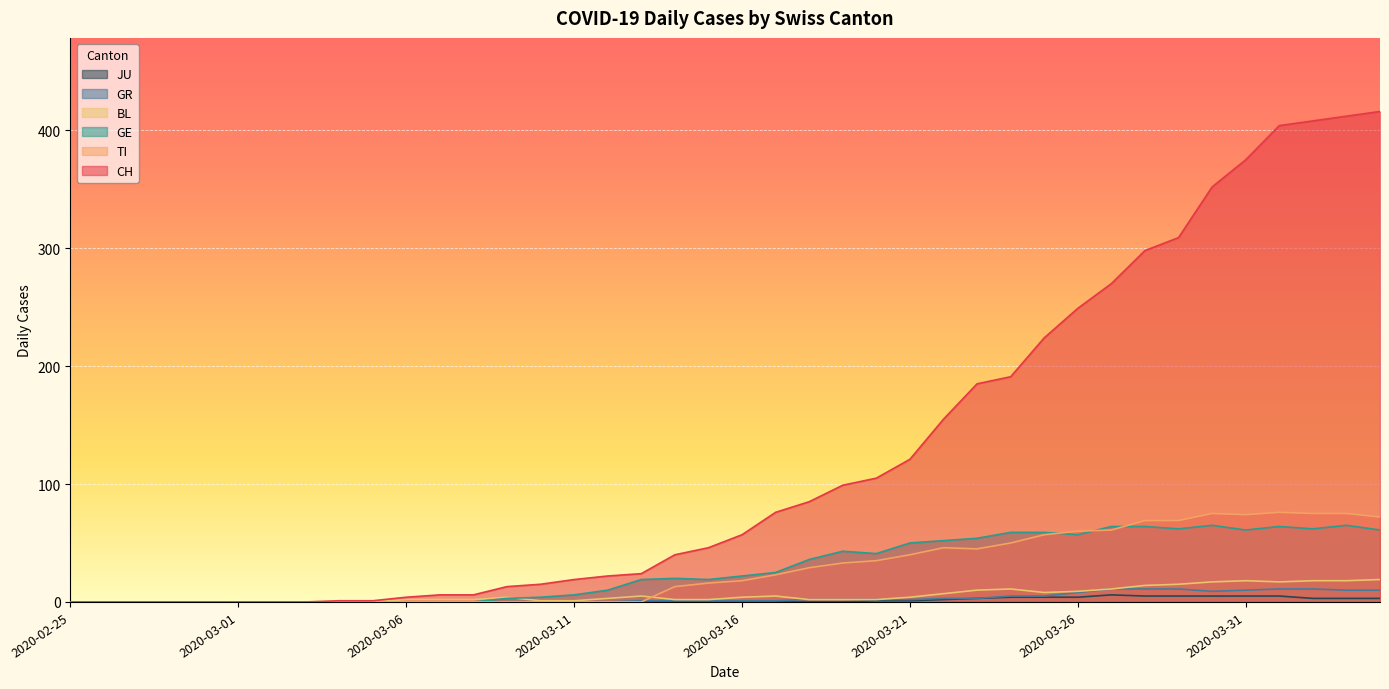

At which category does the chart reach its peak across all series?

2020-04-04